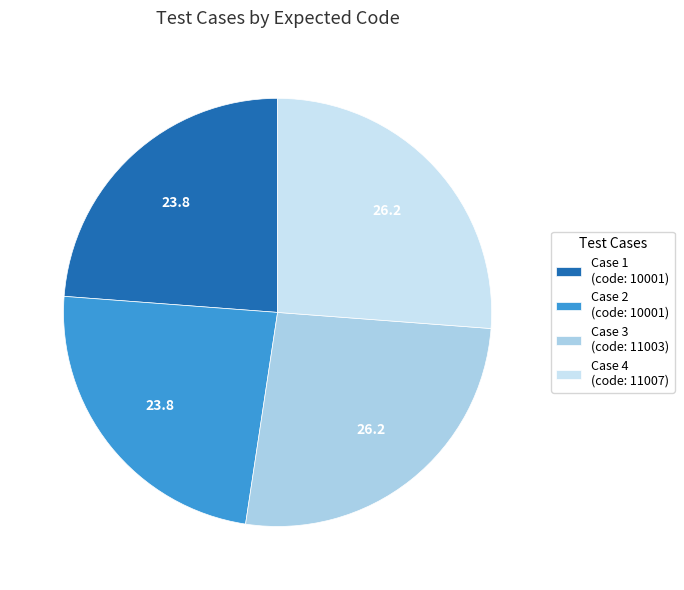

To the nearest percent, what is the difference between the largest and smallest slice percentages?

2%